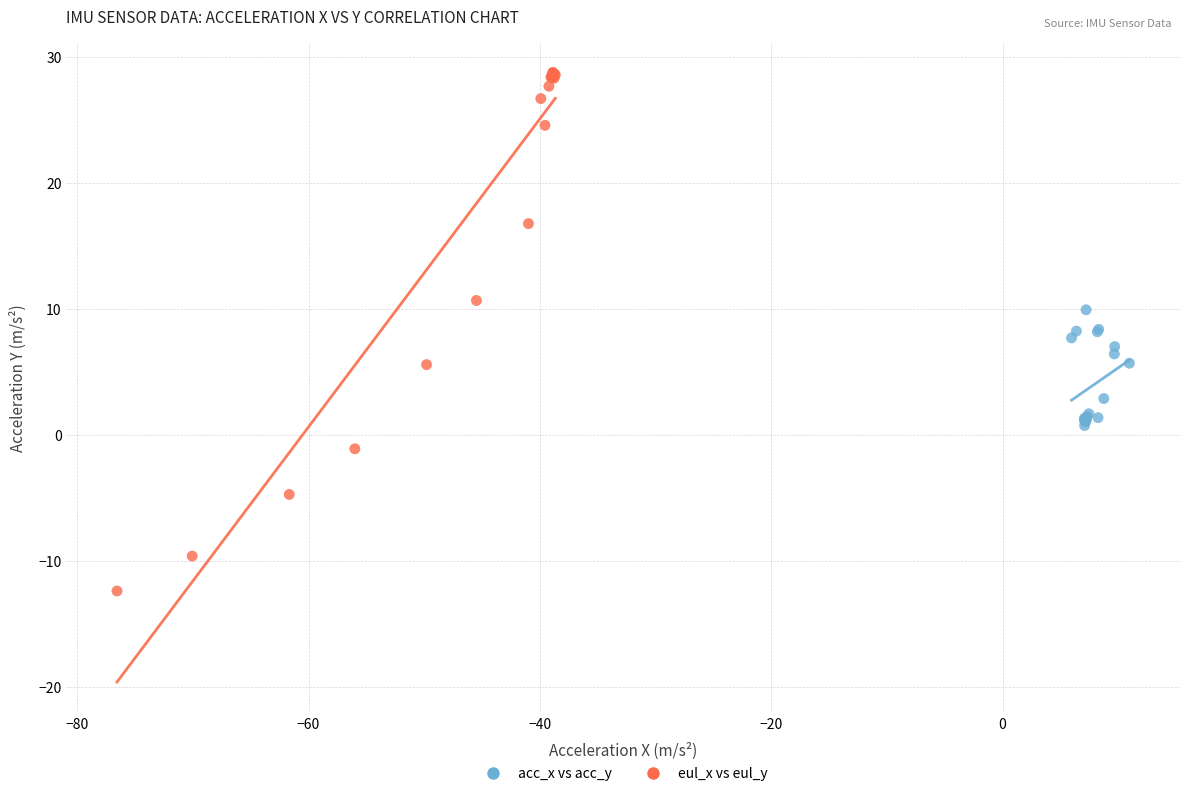

Which series reaches the maximum Y coordinate?

eul_x vs eul_y